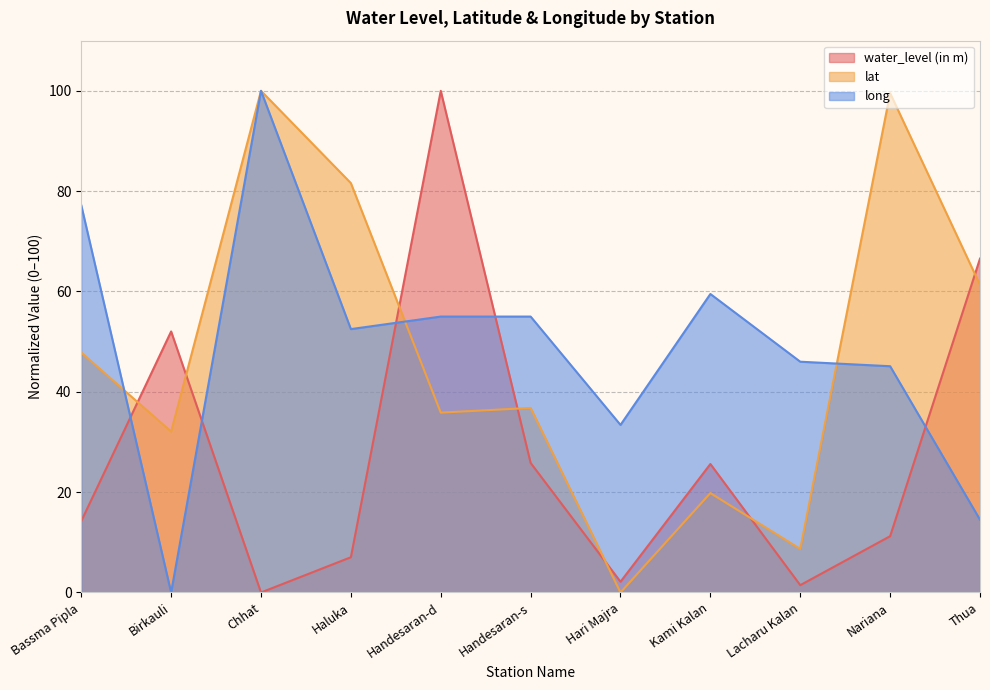

Rank the series at Hari Majra from lowest to highest value.

lat, water_level (in m), long